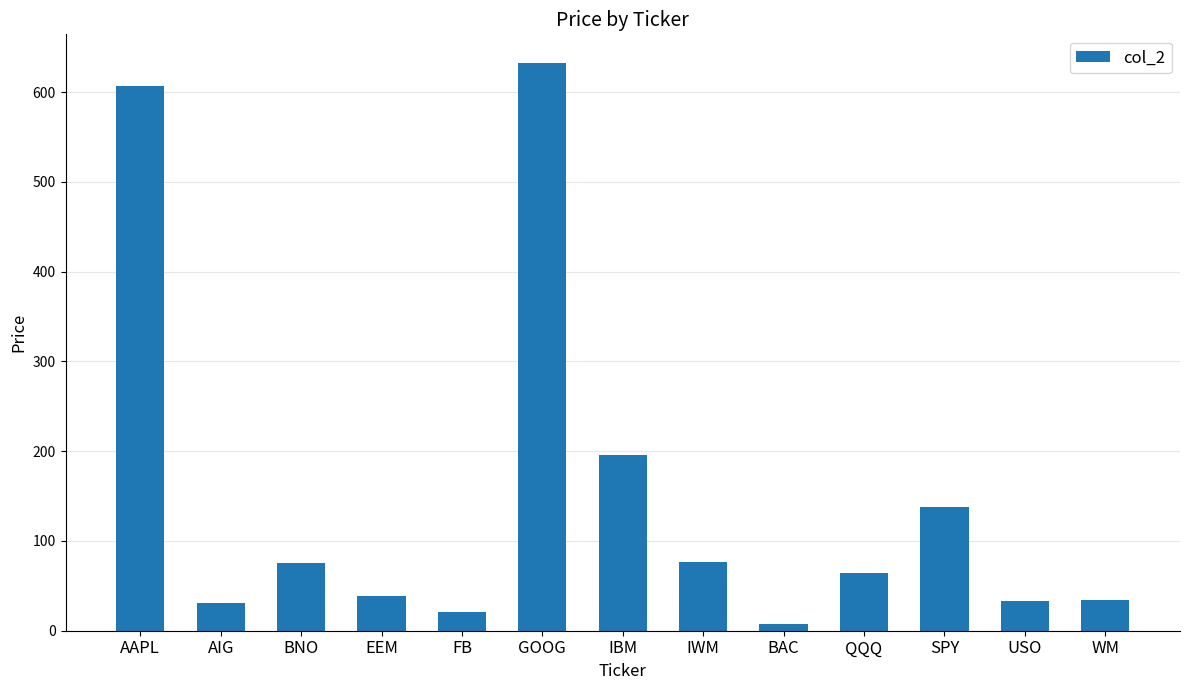

Is it true that the value at WM is 54.7?

False